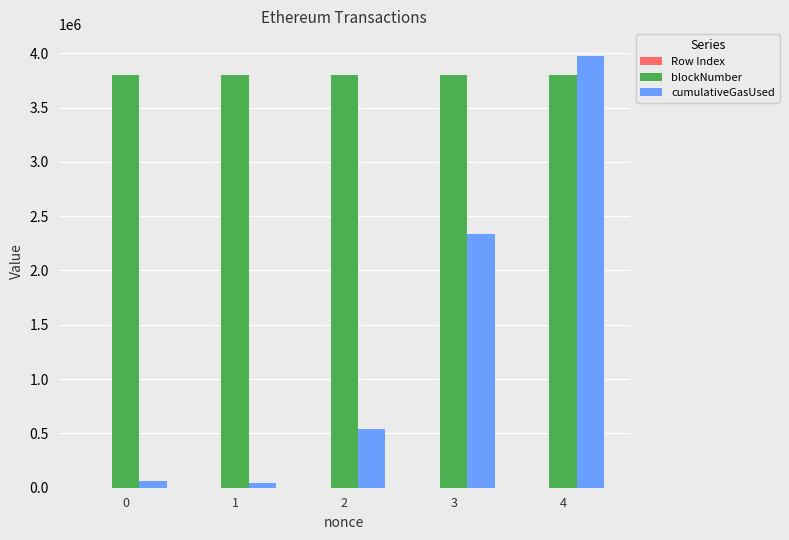

What is the approximate value of blockNumber at 4, to the nearest 10?

3800010